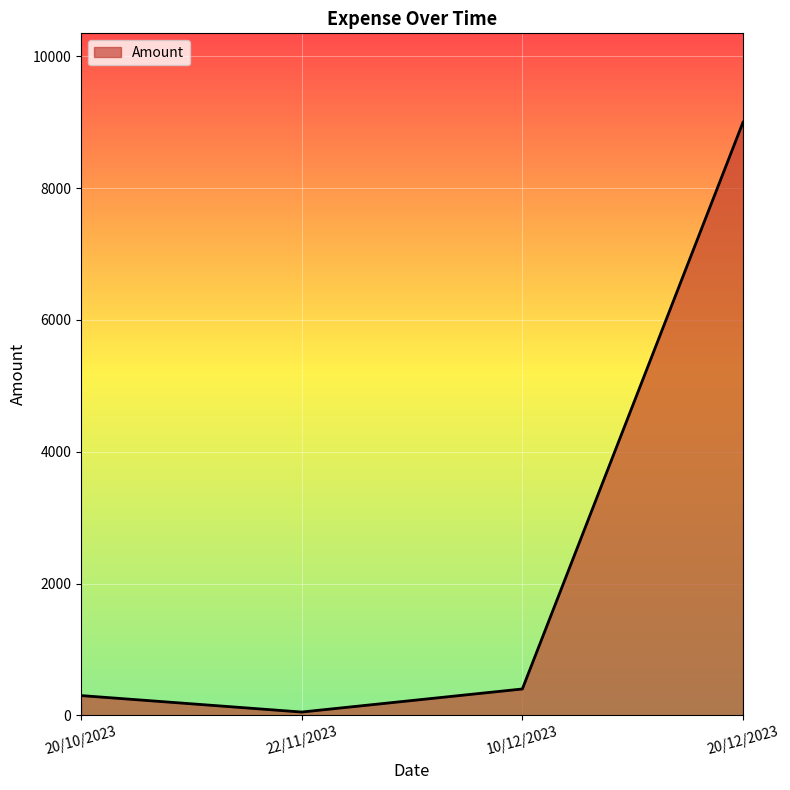

What is the difference between the second highest and minimum values?

350